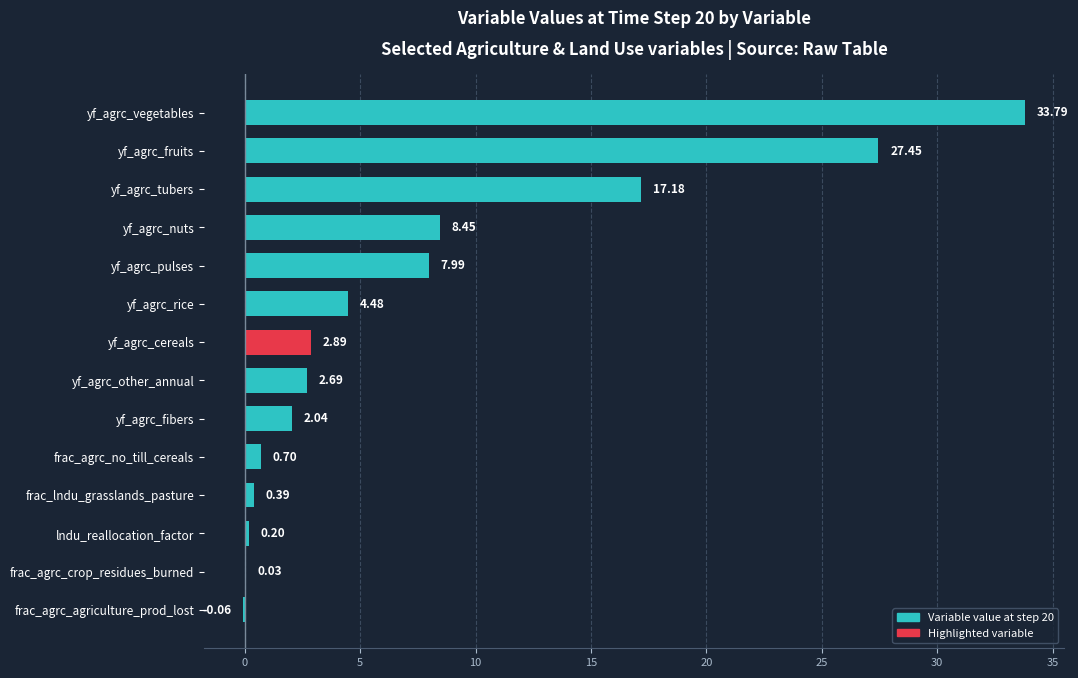

At which label is the value closest to 16?

yf_agrc_tubers